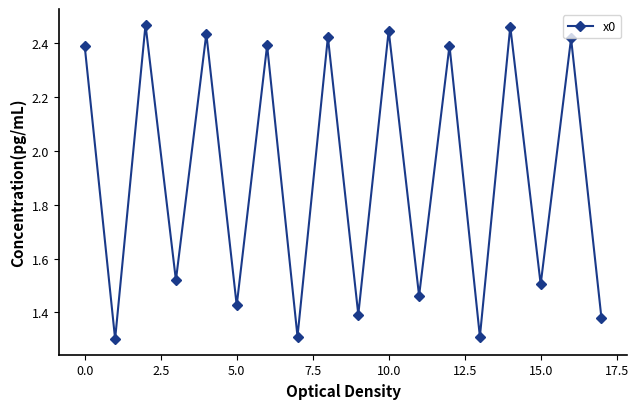

Count the values in the range 1 to 2.

9